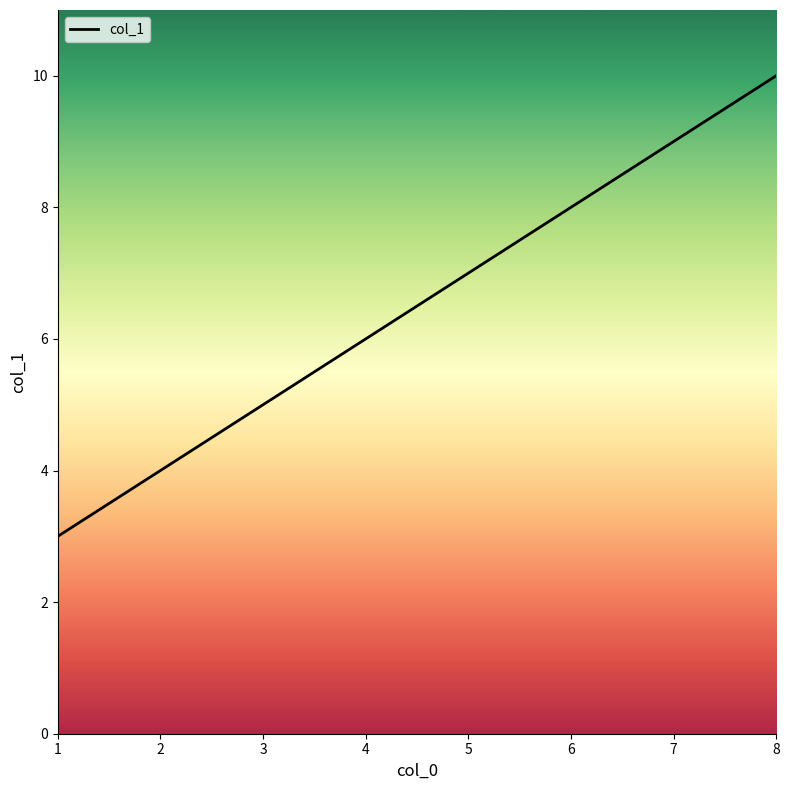

What is the maximum value shown in the chart?

10